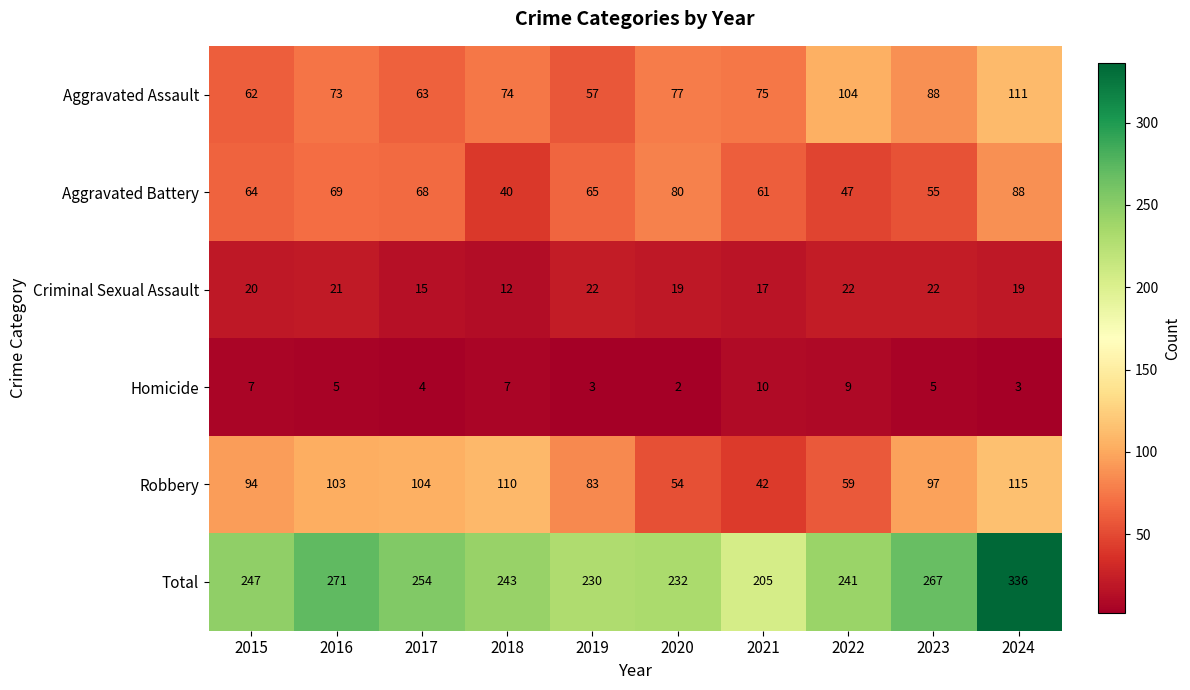

The Criminal Sexual Assault series shows 8 at 2016. True or false?

False